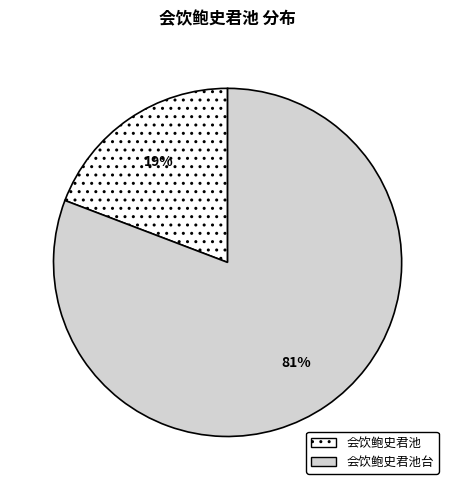

To the nearest percent, what is the difference between the largest and smallest slice percentages?

62%